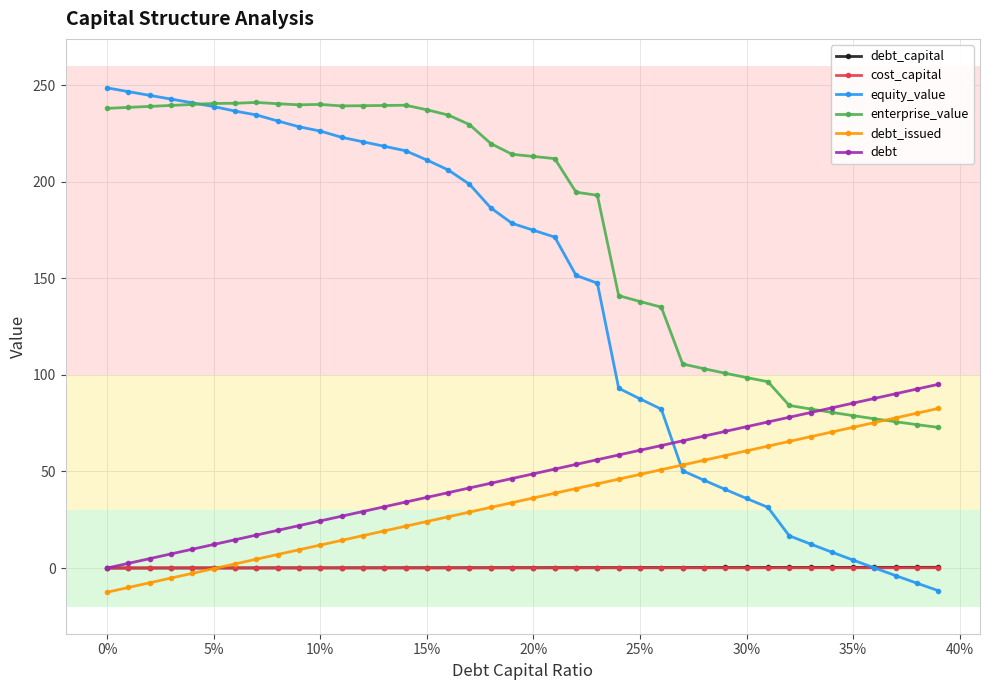

Which series has the widest spread of values?

equity_value